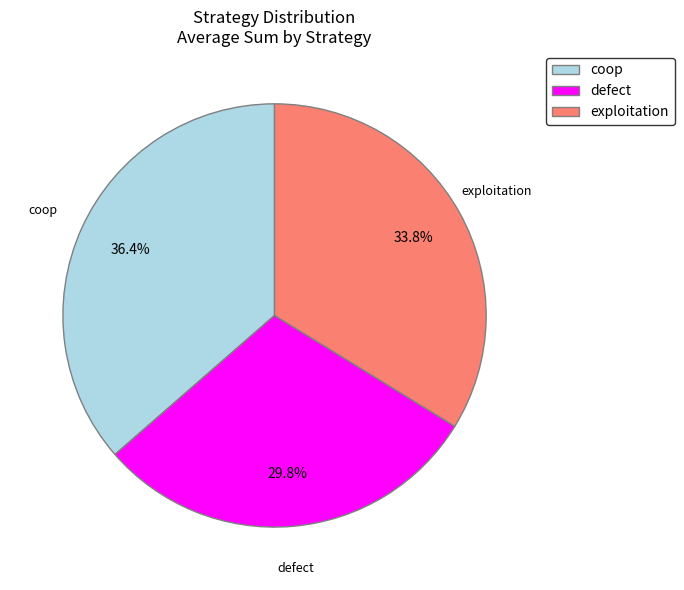

What percentage do coop and defect together represent?

66.2%